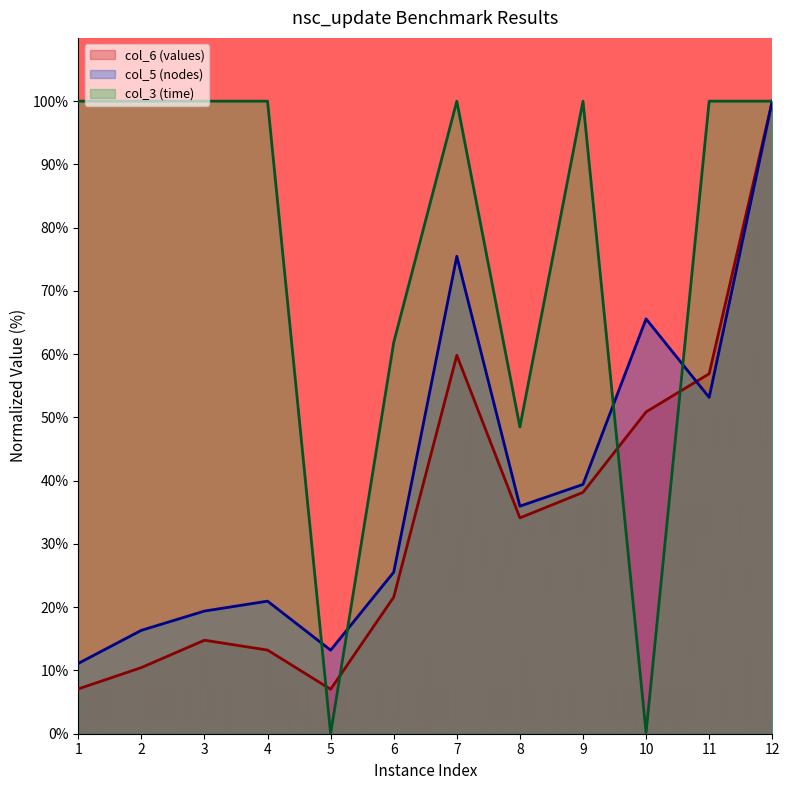

In col_5 (nodes), how many points are lower than both neighbors (excluding endpoints)?

3